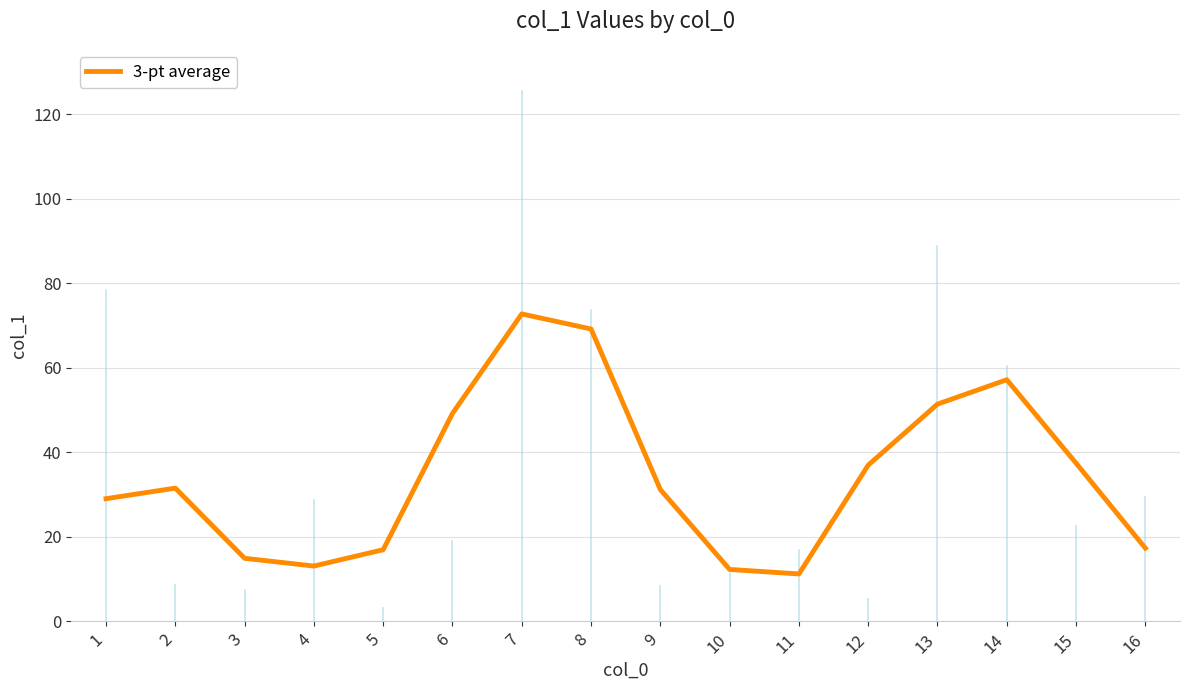

What is the difference between the values at 2 and 12?

5.4